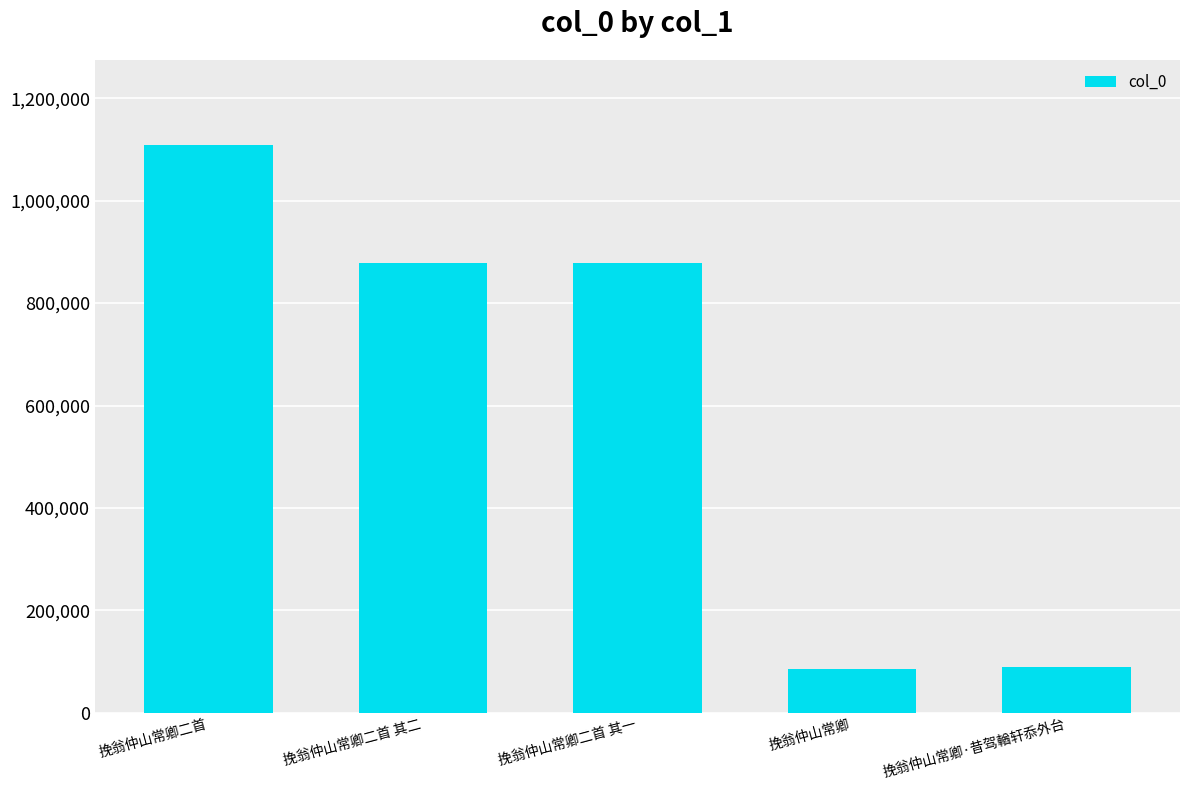

What is the label of the 2nd bar from the right?

挽翁仲山常卿